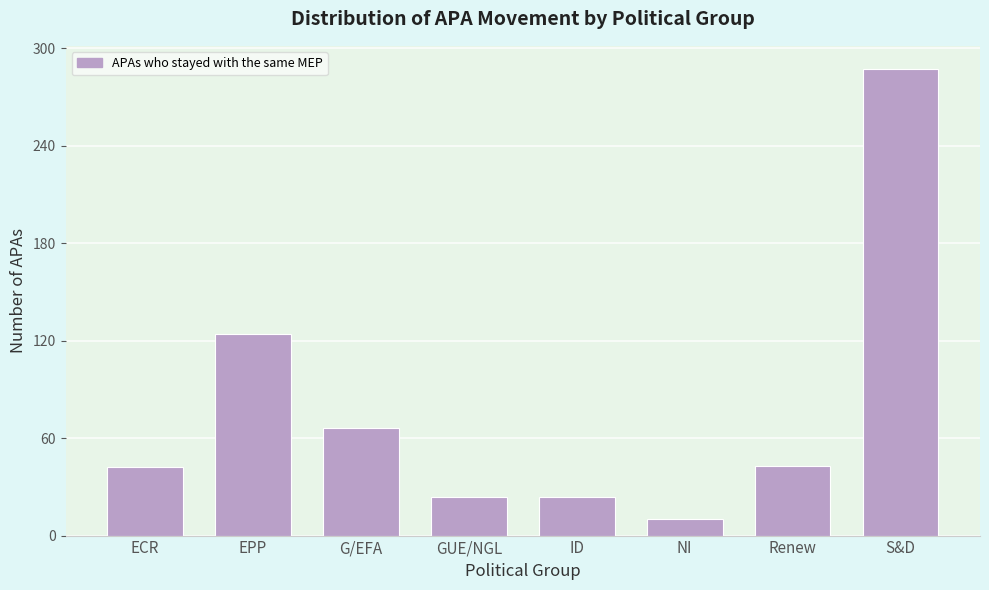

Approximately how many times larger is the value at S&D compared to EPP?

2.3